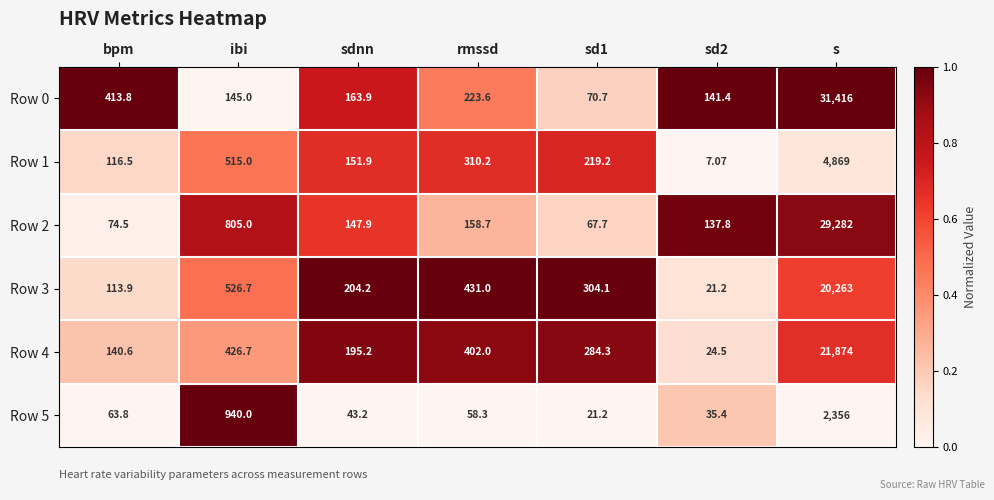

Where is Row 4 nearest to the value 10949?

ibi